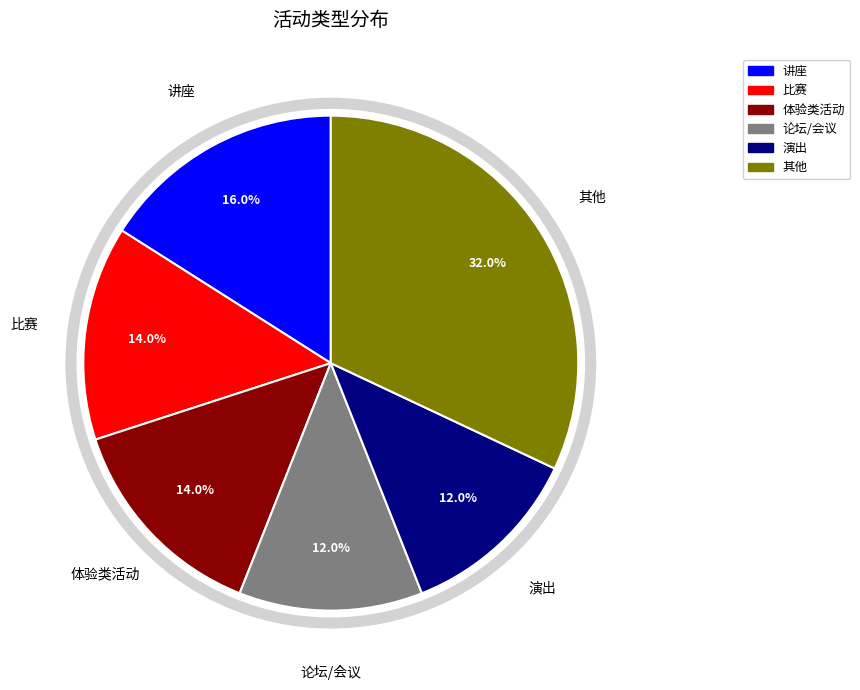

To the nearest percent, what is the combined percentage of 体验类活动 and 其他?

46%